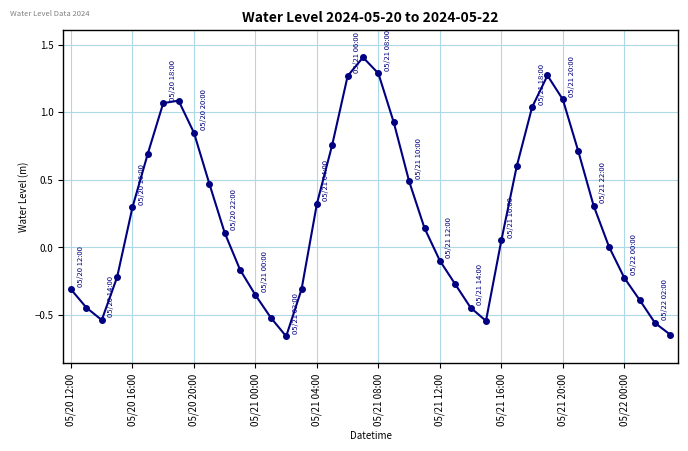

How many interior local valleys (lower than both neighbors) does the data have?

3